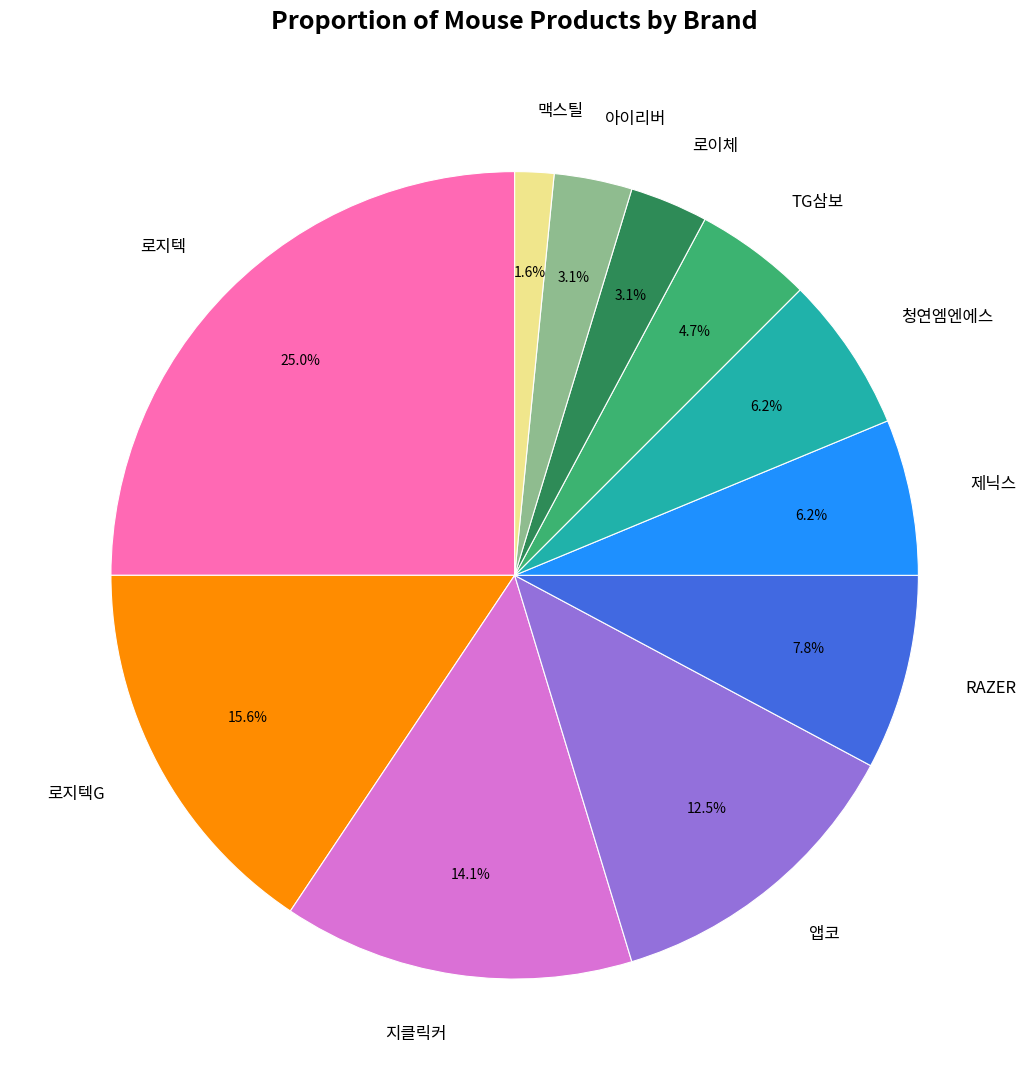

To the nearest percent, what is the difference between the 지클릭커 and 로지텍G slice percentages?

2%